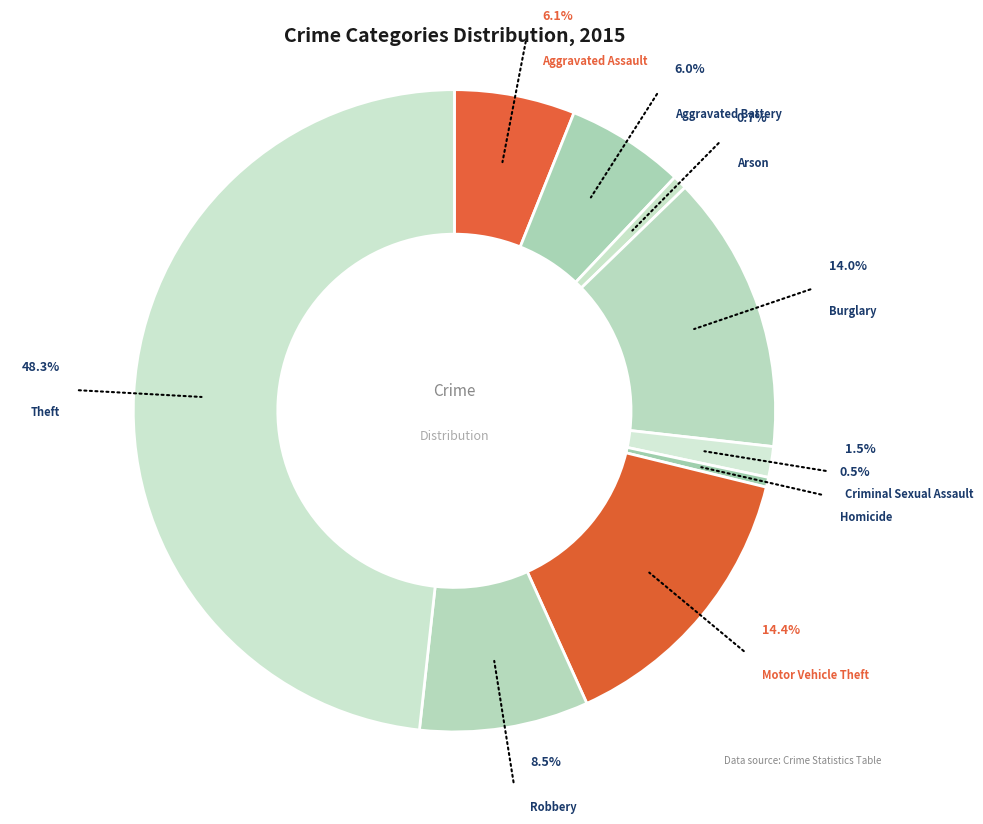

Which slice is the largest?

Theft